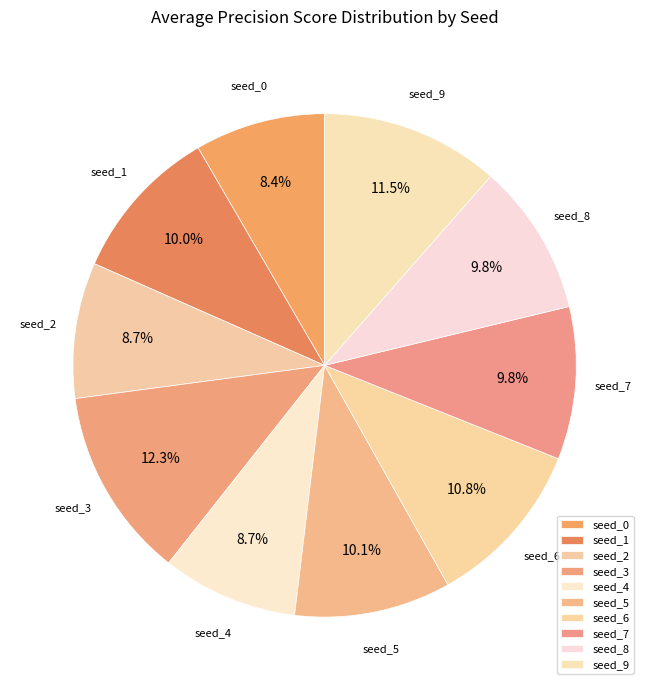

Which has a higher value, seed_3 or seed_5?

seed_3